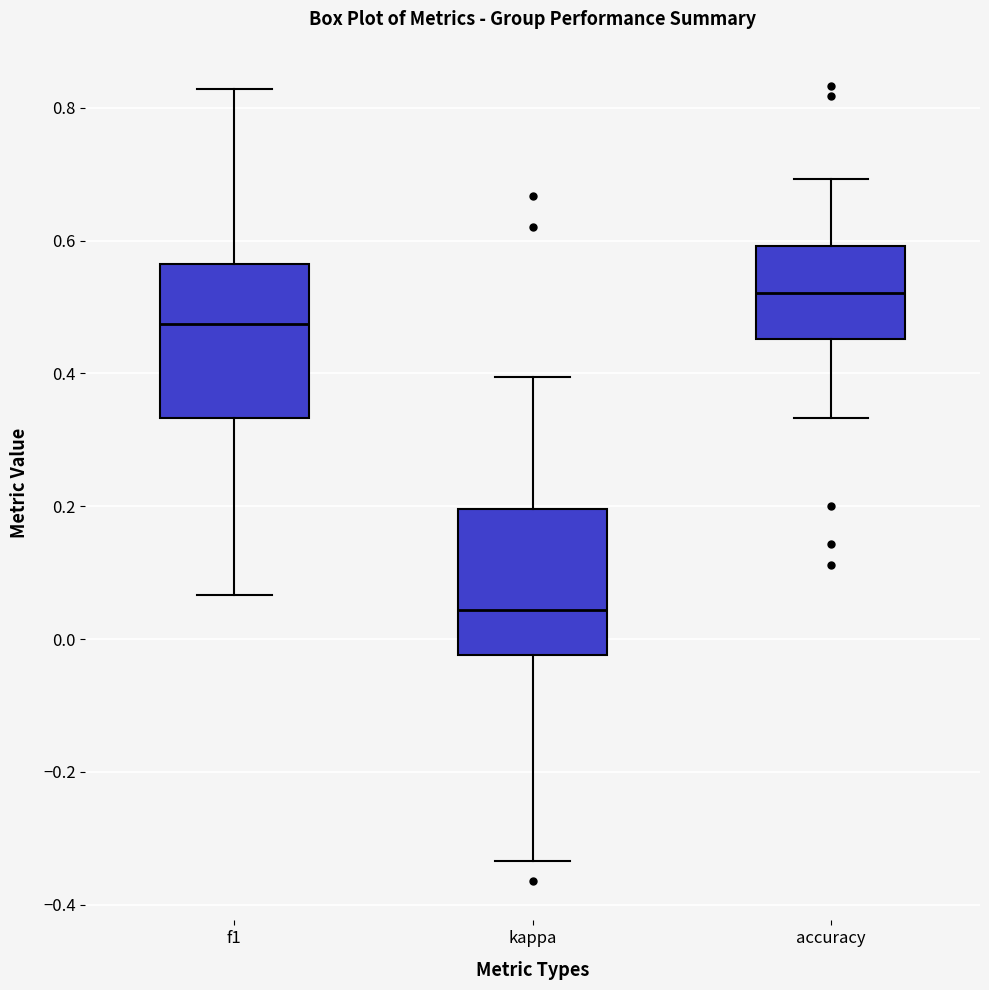

Where is the upper edge of the box for accuracy on the y-axis? The values are not printed on the chart, so give them approximately, as read against the axis.

0.60